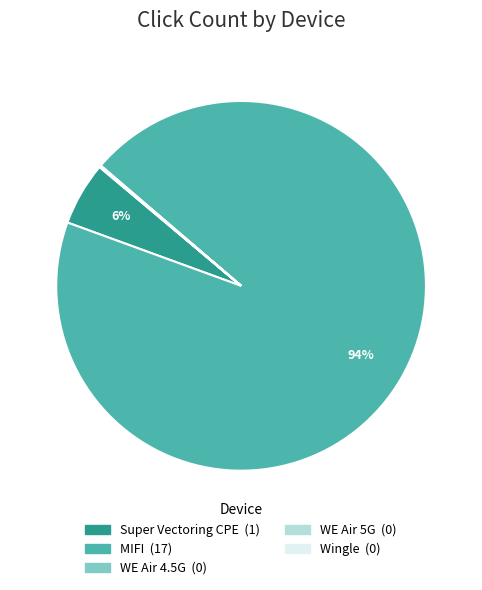

True or false: MIFI accounts for 99% of the total.

False